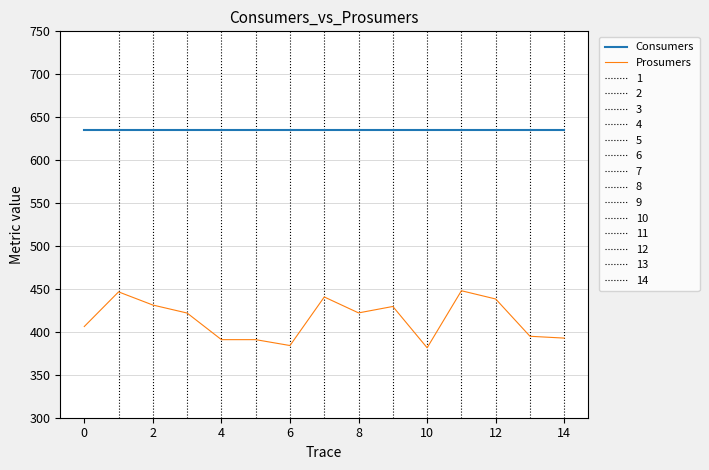

True or false: Consumers and Prosumers intersect in this chart.

False